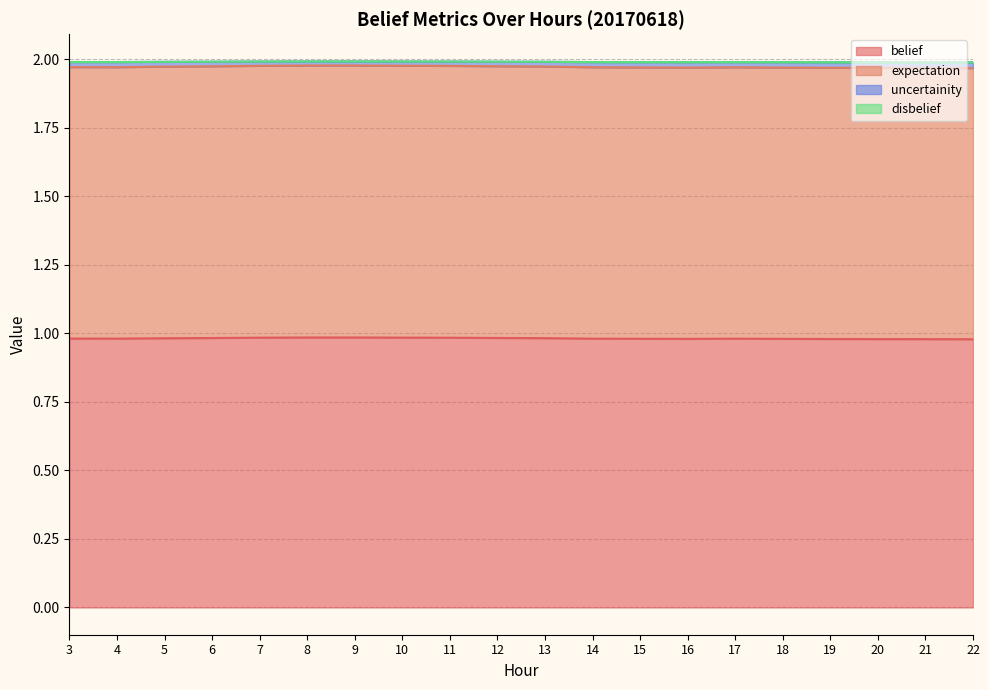

Does the chart display data point markers on the line(s)?

No